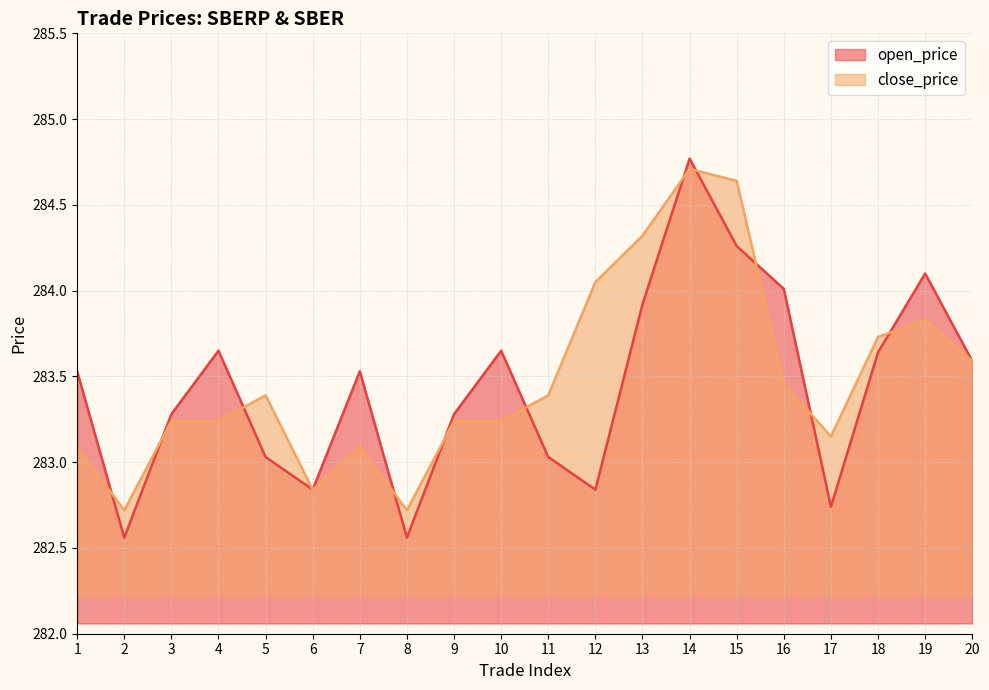

Reading left to right, transcribe all the data shown in this chart.

open_price: 1=283.5	2=282.6	3=283.3	4=283.6	5=283.0	6=282.8	7=283.5	8=282.6	9=283.3	10=283.6	11=283.0	12=282.8	13=283.9	14=284.8	15=284.3	16=284.0	17=282.7	18=283.6	19=284.1	20=283.6
close_price: 1=283.1	2=282.7	3=283.2	4=283.2	5=283.4	6=282.8	7=283.1	8=282.7	9=283.2	10=283.2	11=283.4	12=284.1	13=284.3	14=284.7	15=284.6	16=283.5	17=283.1	18=283.7	19=283.8	20=283.6